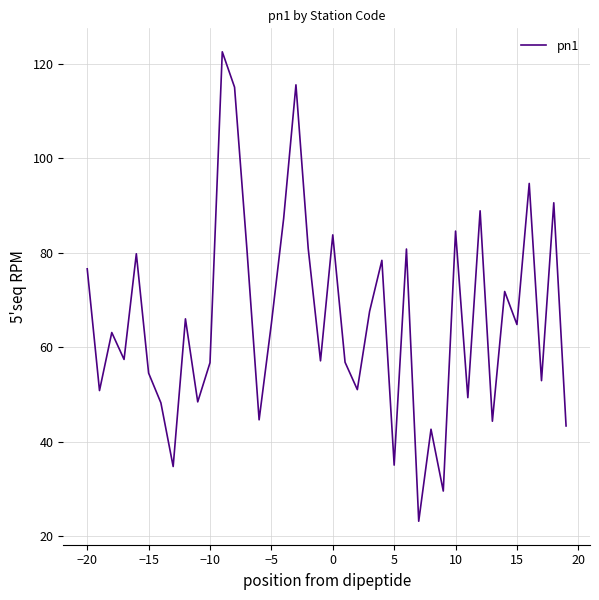

What is the smallest value displayed?

23.1